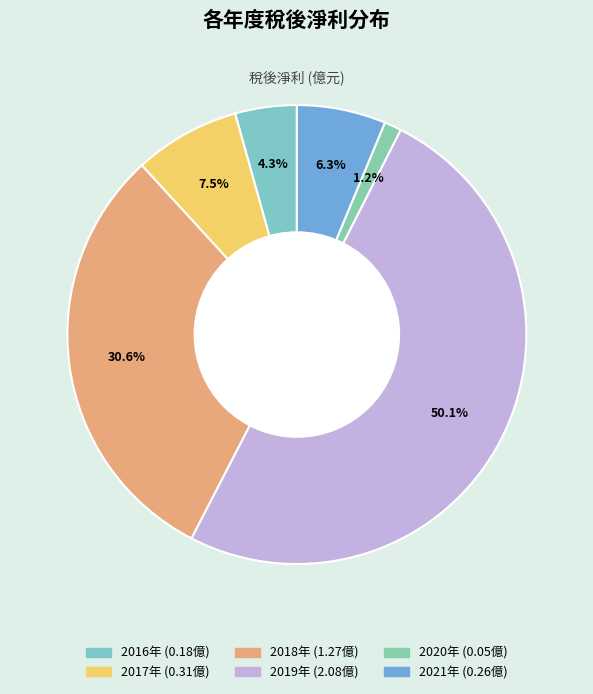

Count the number of slices in the pie.

6